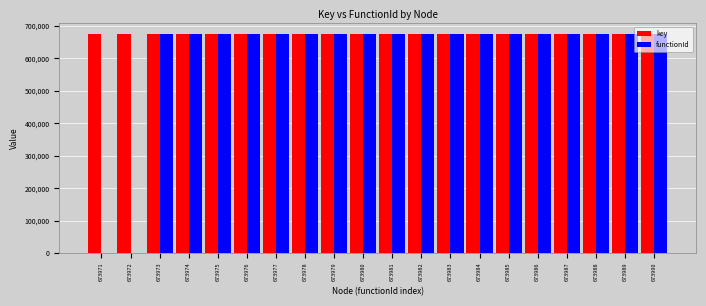

Is it true that key equals 673972 at 673972?

True